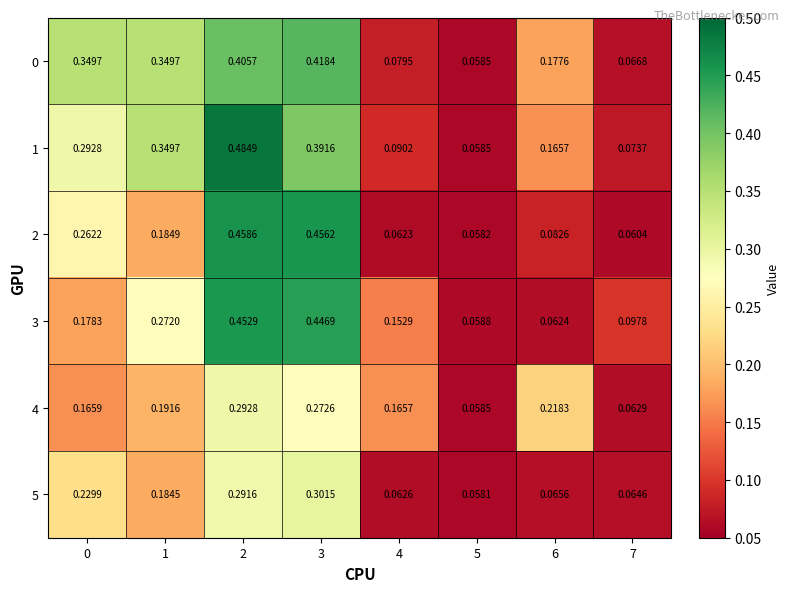

Which series has the largest range (max minus min)?

1